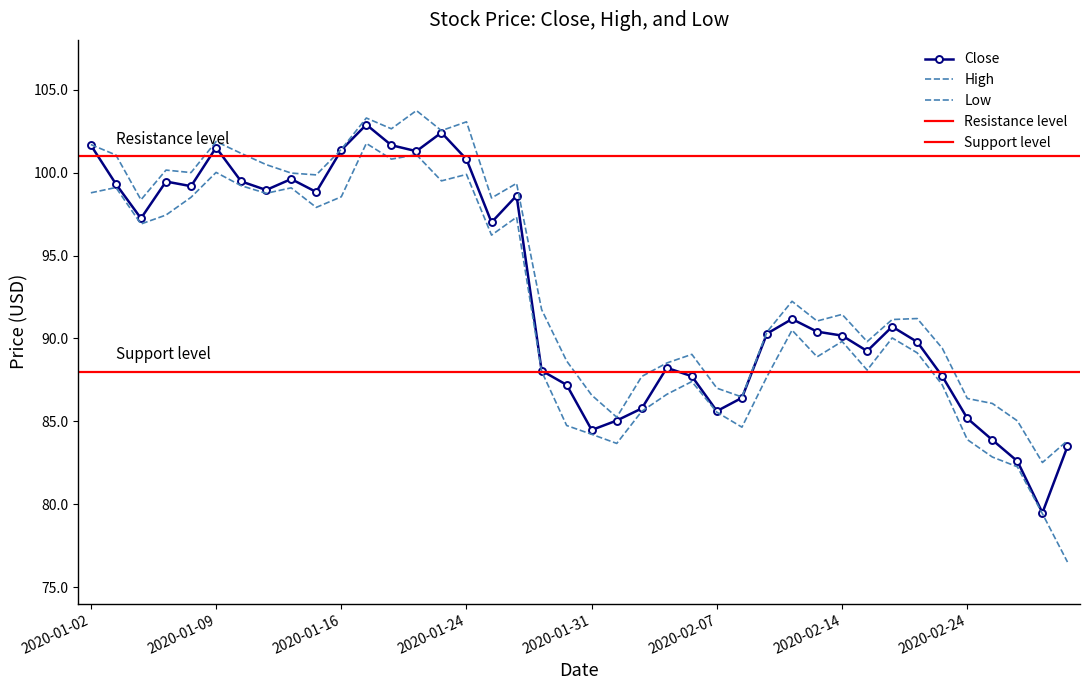

True or false: High has more than 0 interior local peaks.

True